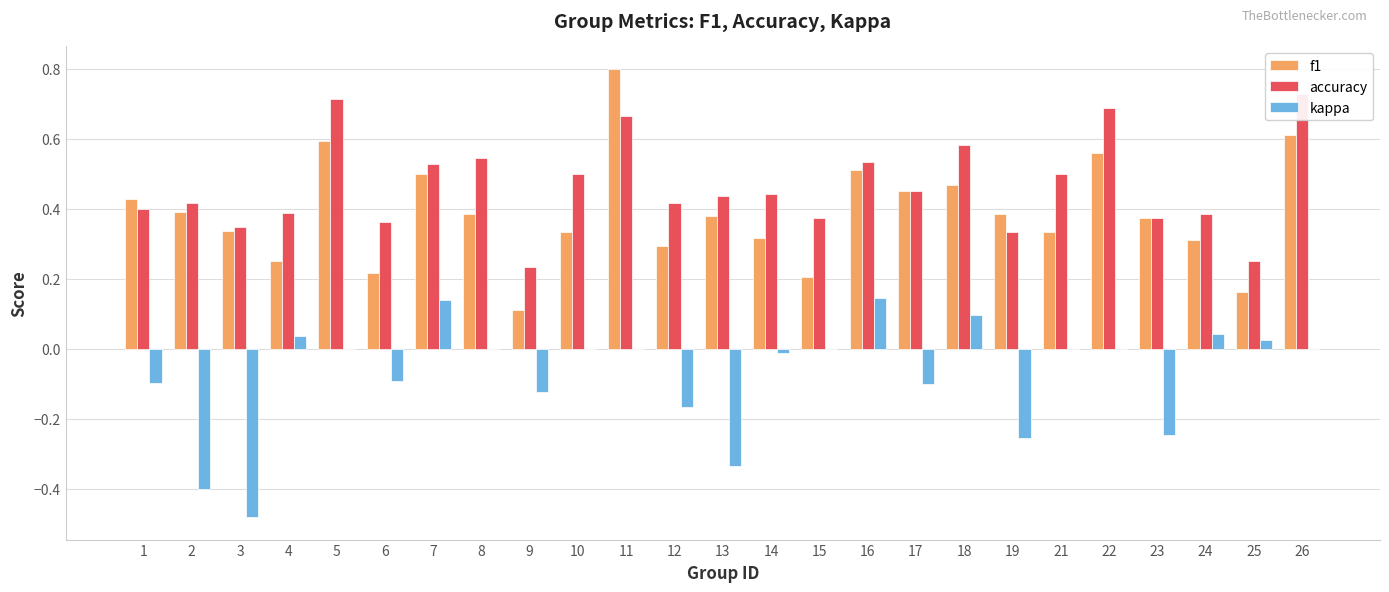

What is the minimum value for f1?

0.1